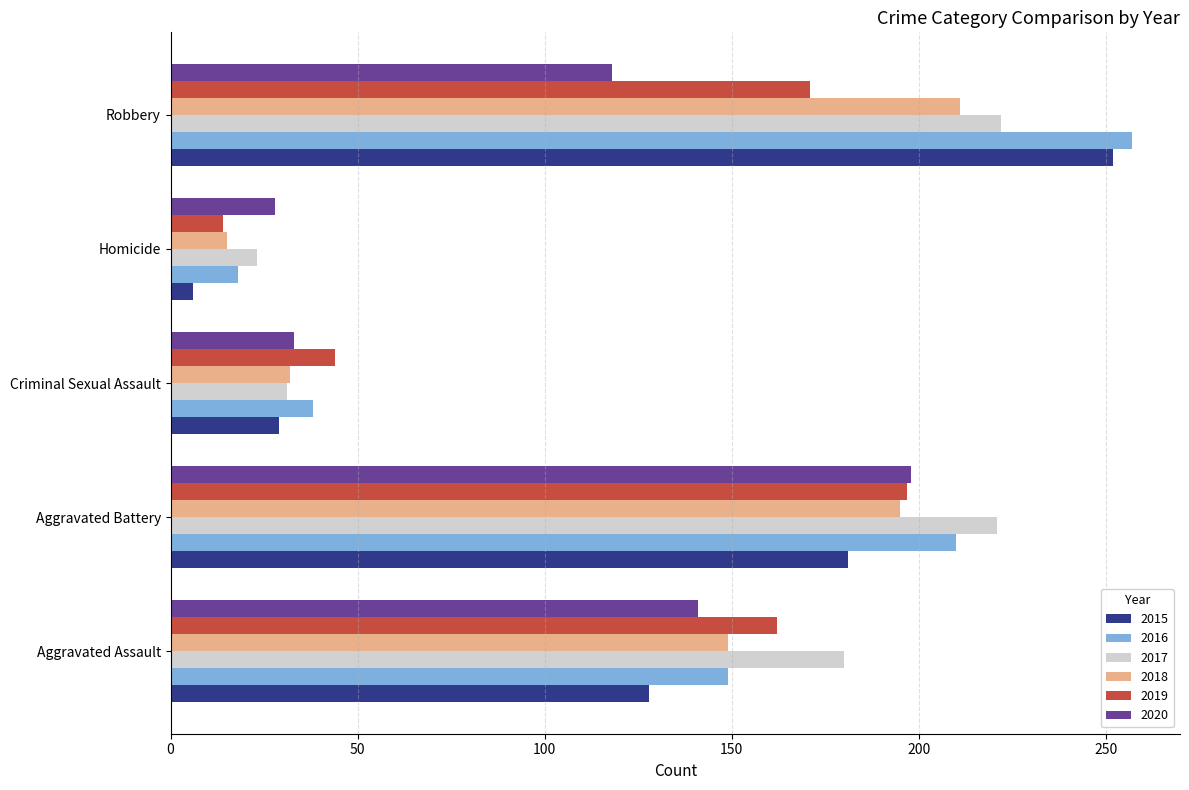

Between Aggravated Assault and Homicide, which series saw the biggest shift?

2017